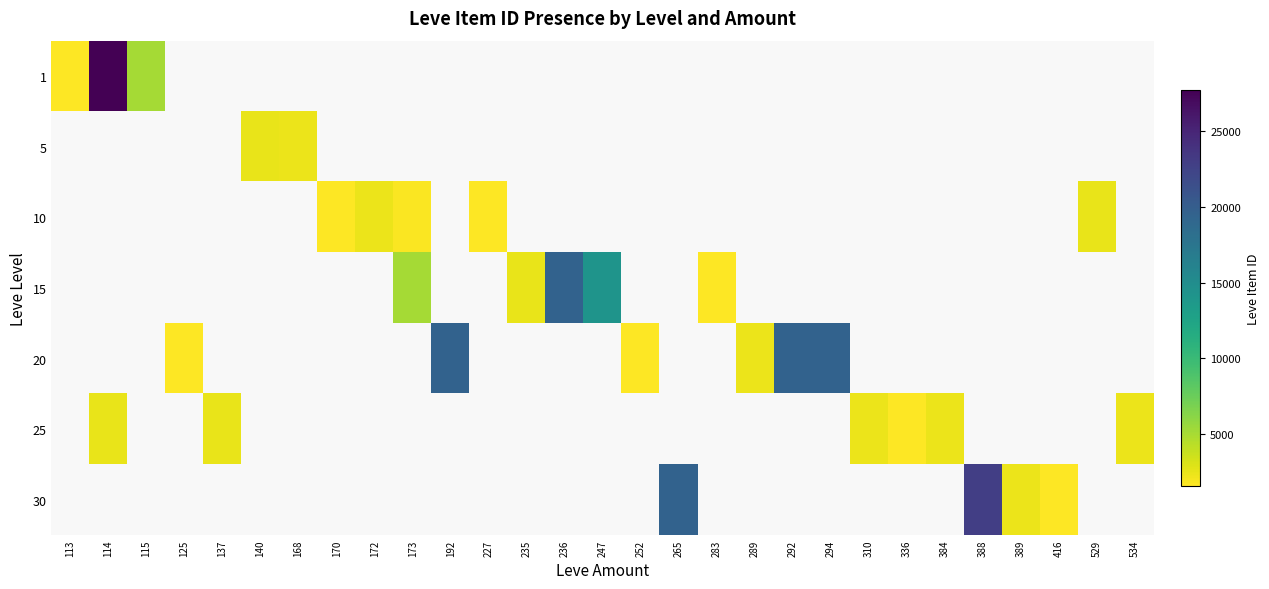

Is the value of 25 at 170 greater than the value of 15 at 529?

No